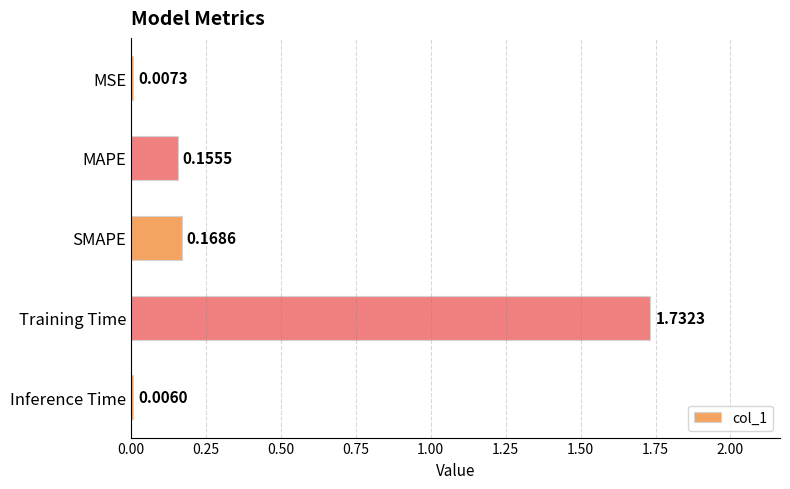

Count the number of categories in the chart.

5